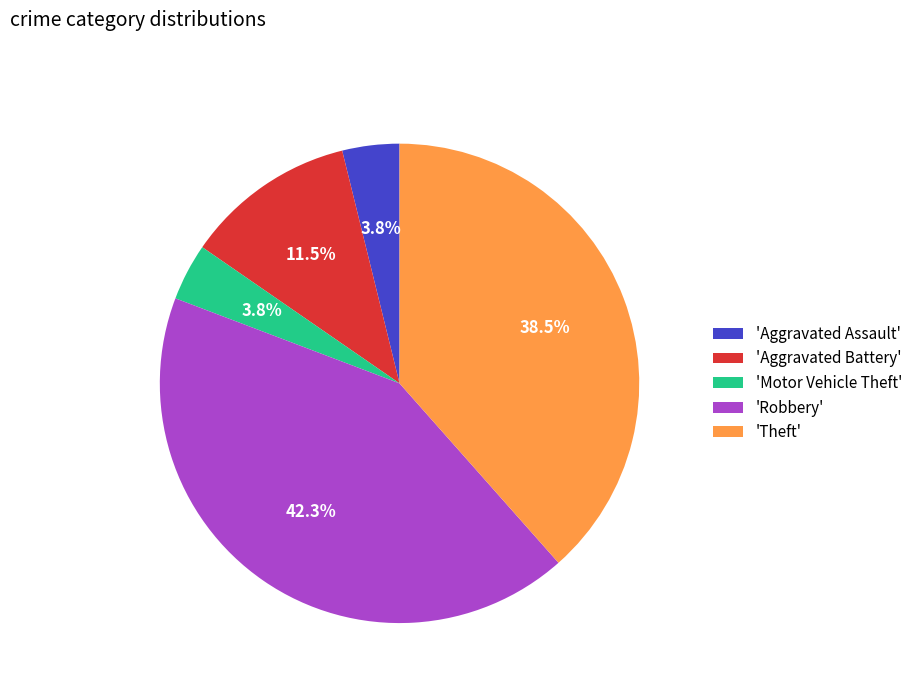

Does any single category account for the majority?

No